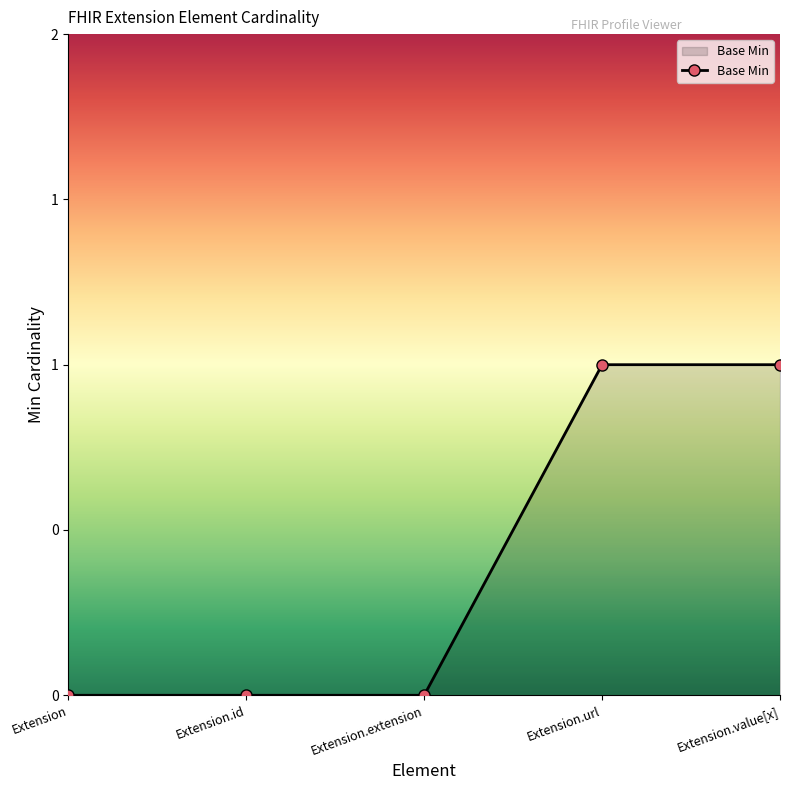

What is the label of the 4th point from the right?

Extension.id